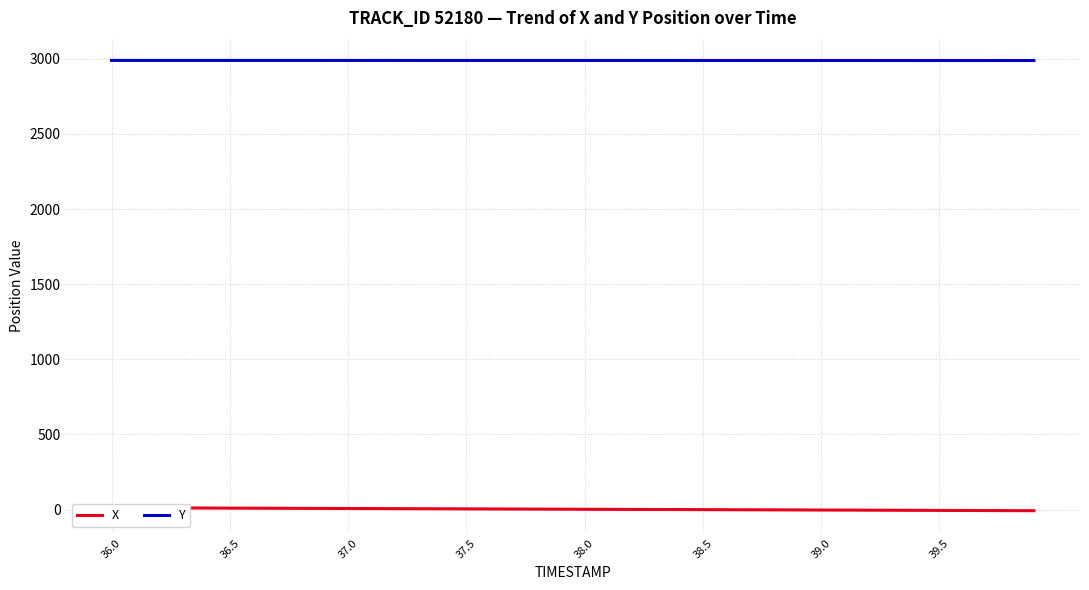

Read the Y value at 36.5.

2989.5